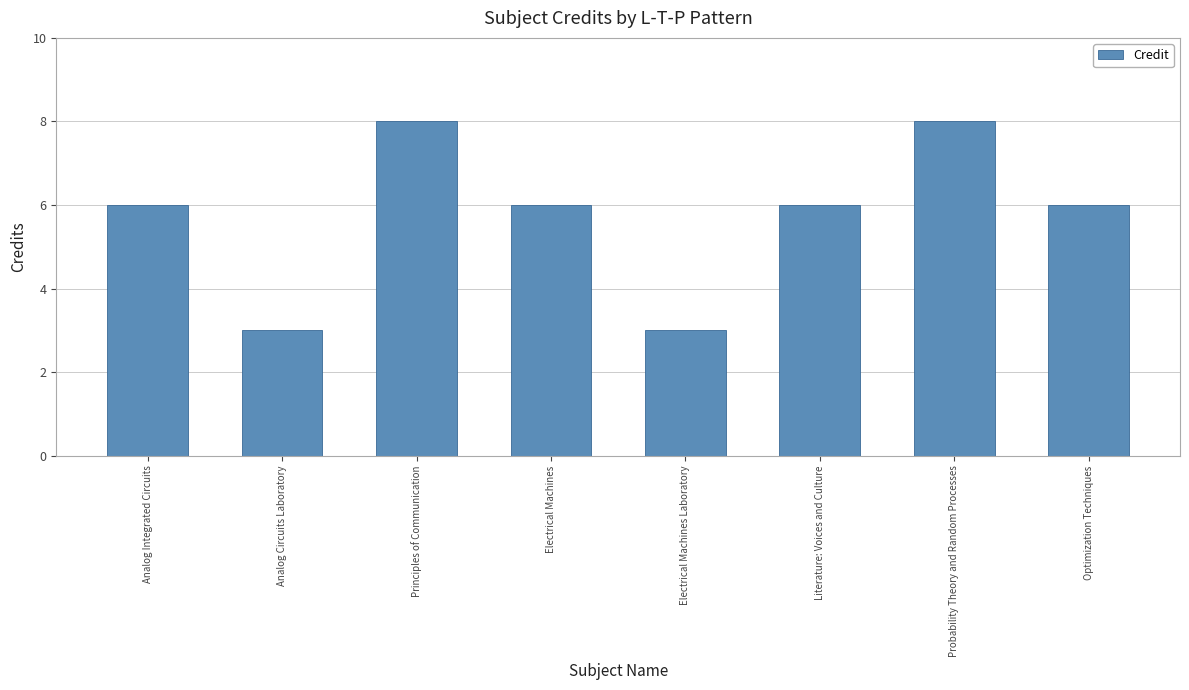

What is the average value?

6